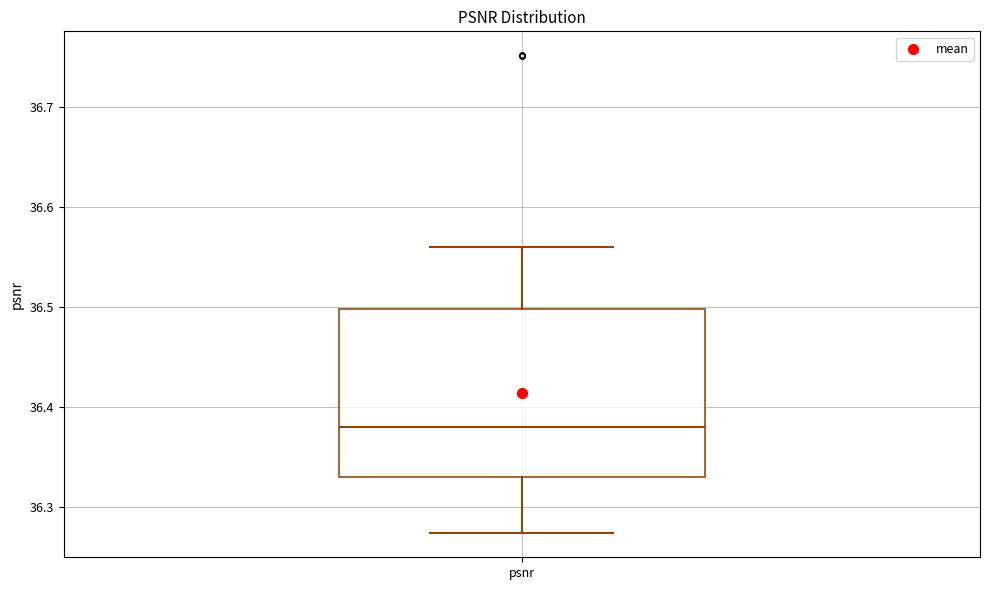

Read this box plot against the y-axis: the position of the median line, the range covered by the box, and the ends of both whiskers. The values are not printed on the chart, so give them approximately, as read against the axis.

median 36.38, box 36.33 to 36.50, whiskers 36.27 to 36.56